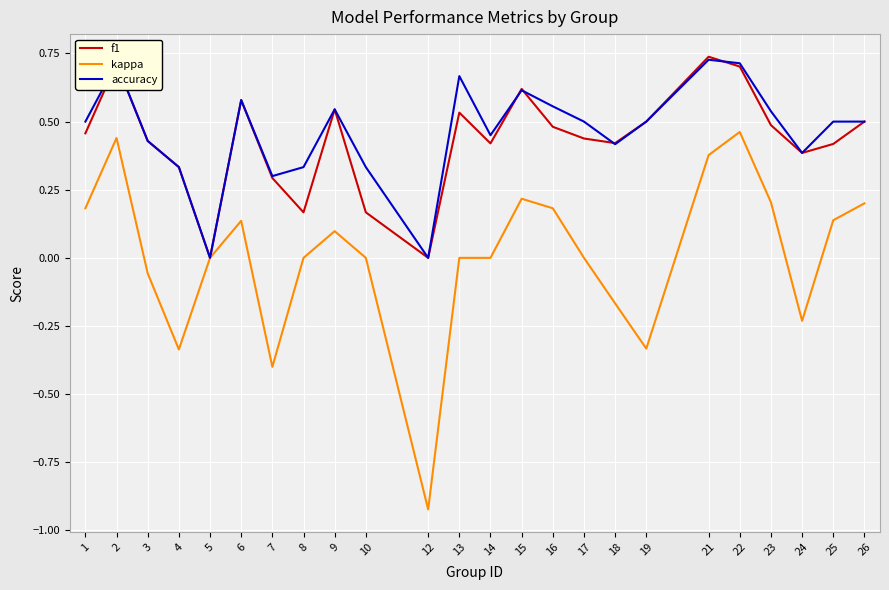

Rank the series at 8 from highest to lowest value.

accuracy, f1, kappa